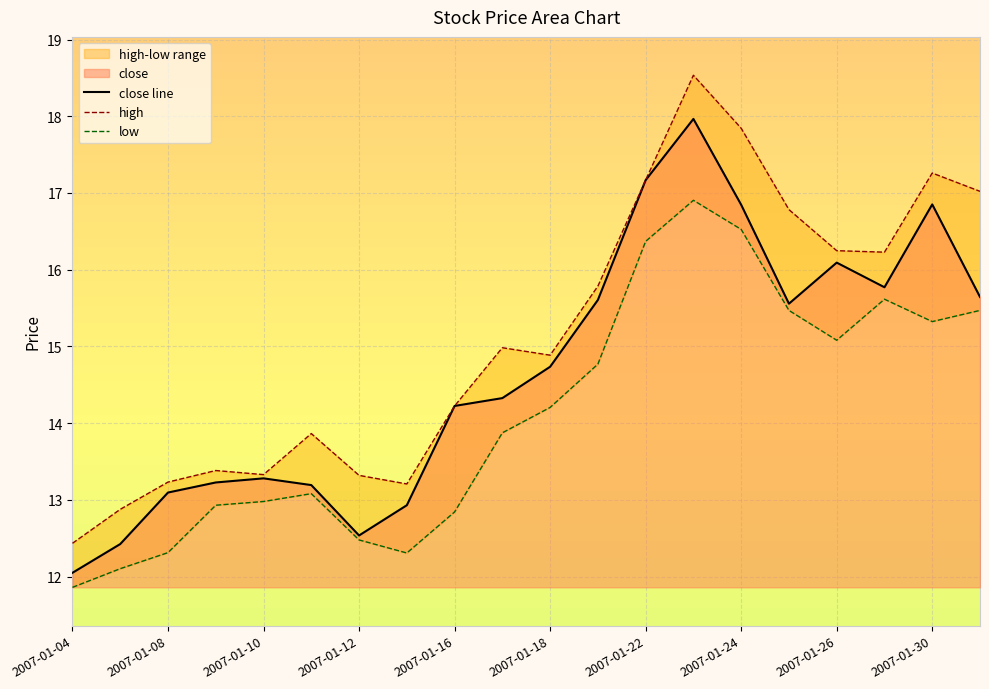

At which category is the sum across all series the highest?

13